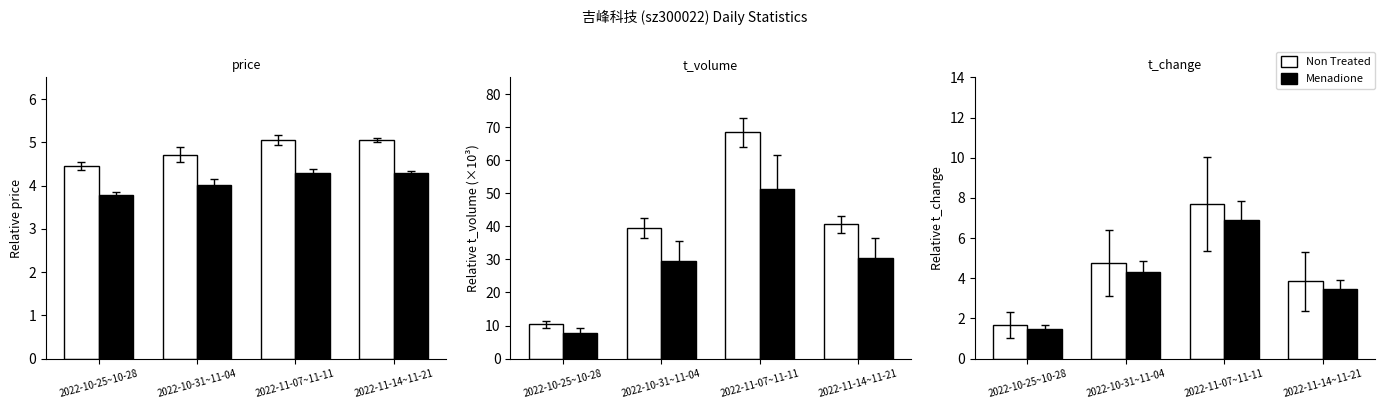

Which category has the lowest value in the Menadione series?

2022-10-25~10-28